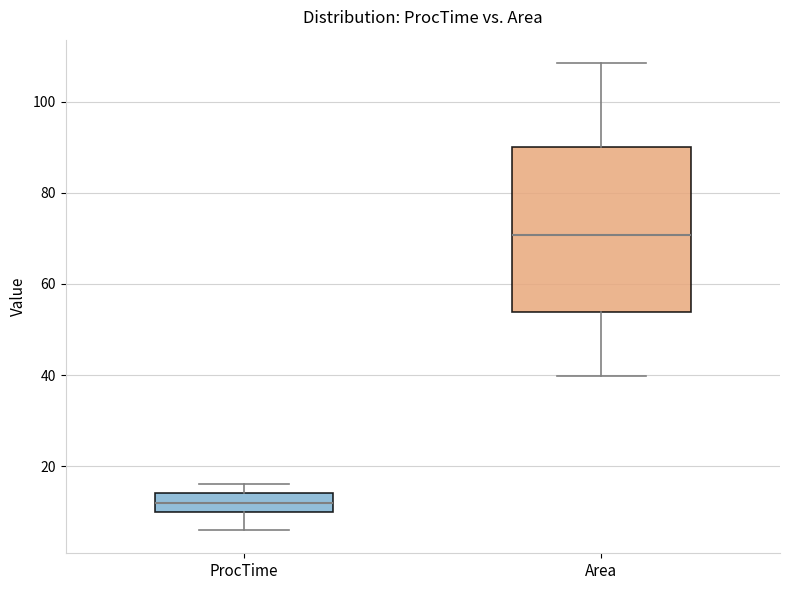

Reading left to right, read every box against the y-axis: the position of its median line, the range the box covers, and the ends of its whiskers. The values are not printed on the chart, so give them approximately, as read against the axis.

ProcTime: median 12, box 10 to 14, whiskers 6 to 16
Area: median 70, box 54 to 90, whiskers 40 to 108